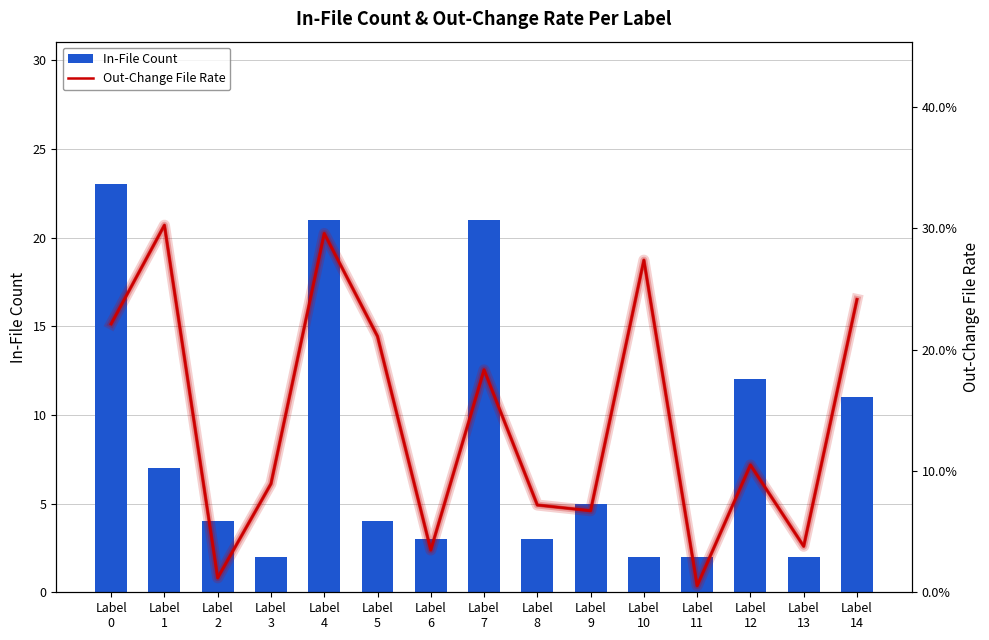

At which category does the chart reach its minimum across all series?

Label
11